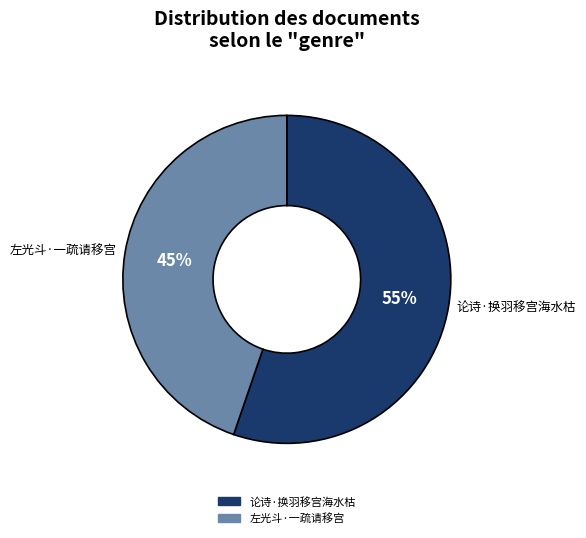

How many segments does this pie chart have?

2